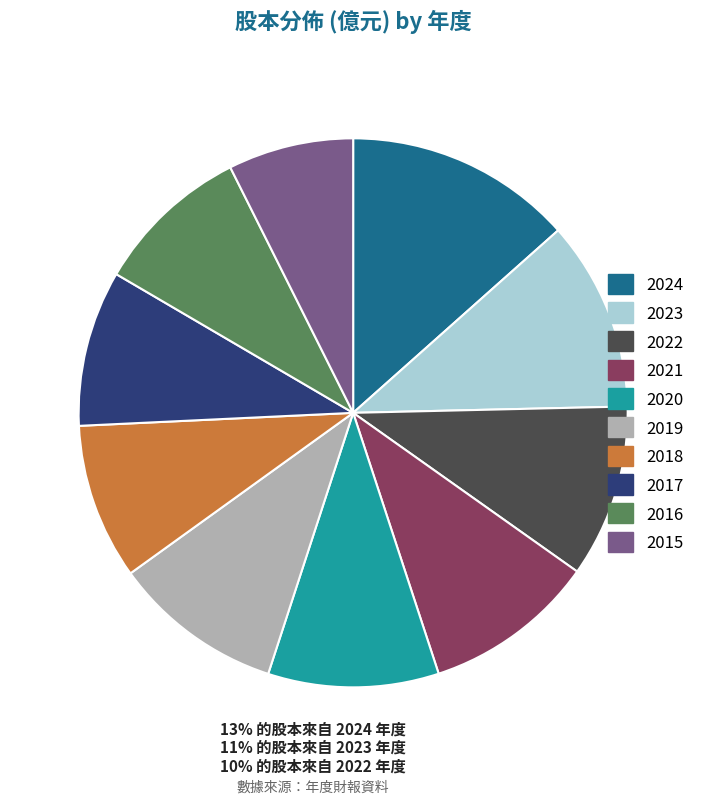

Is there any slice that represents more than half of the pie?

No